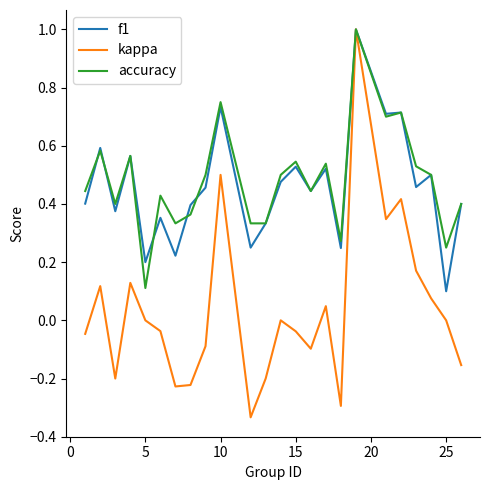

Which series has the widest spread of values?

kappa